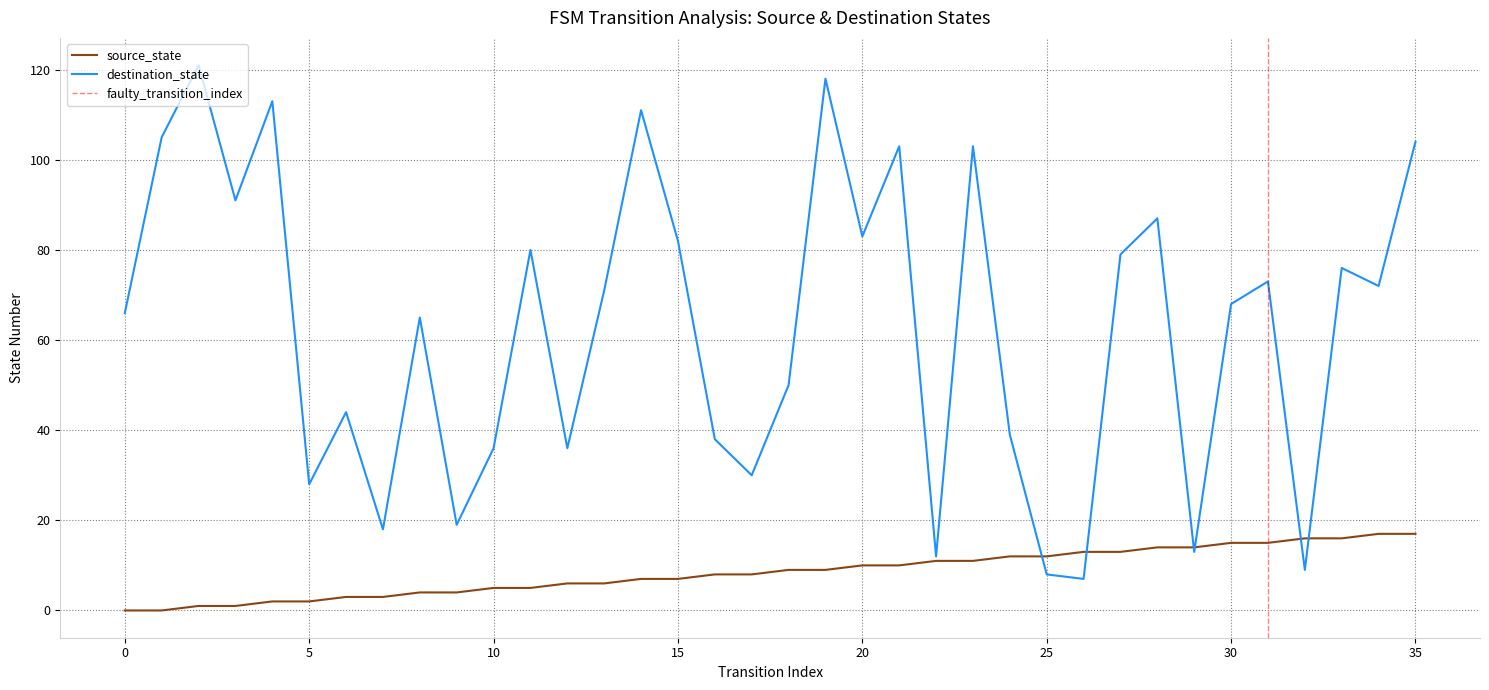

Which series has the largest total across all categories?

destination_state